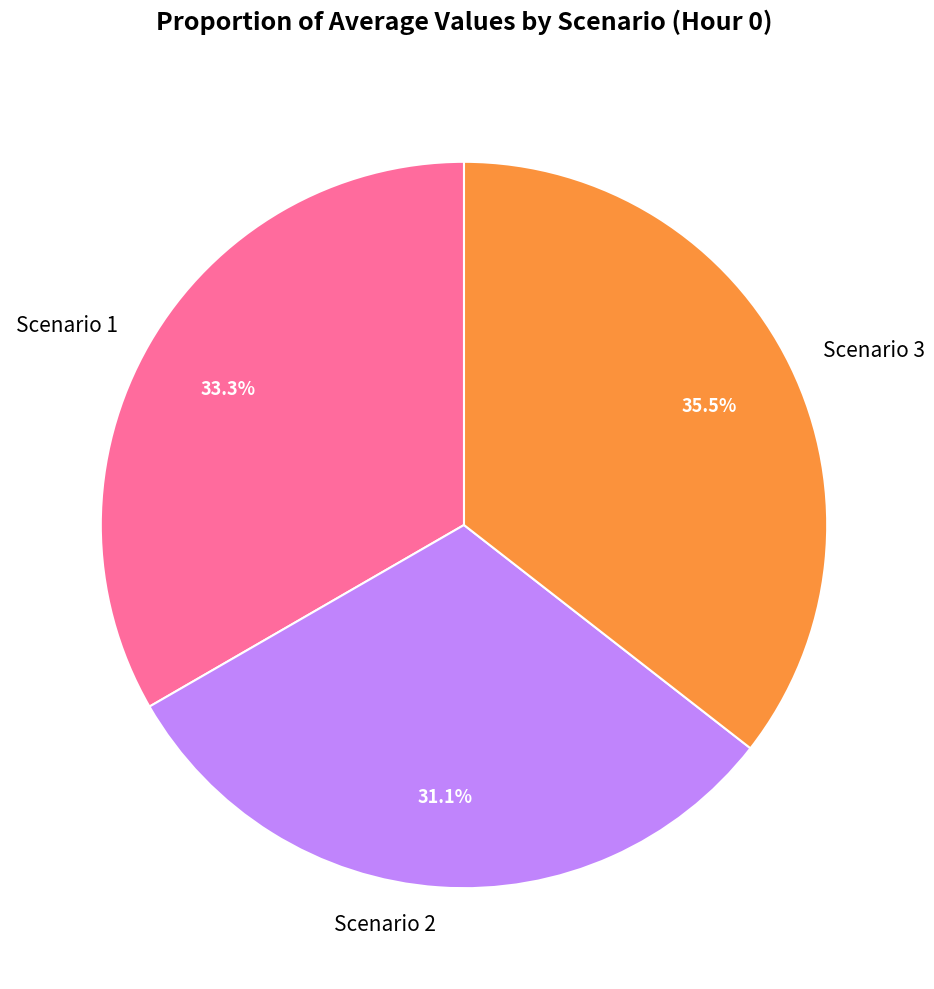

How many segments does this pie chart have?

3